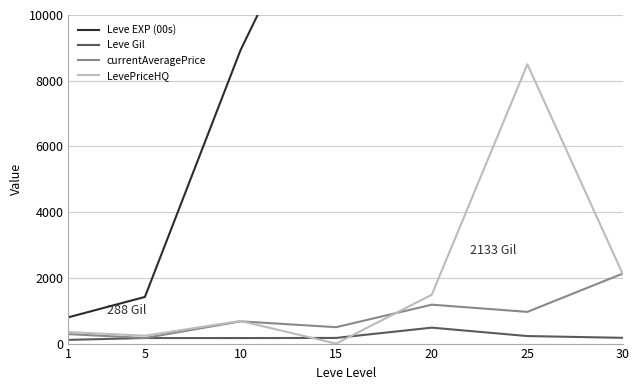

True or false: Leve EXP (00s) has more than 1 interior local peaks.

False